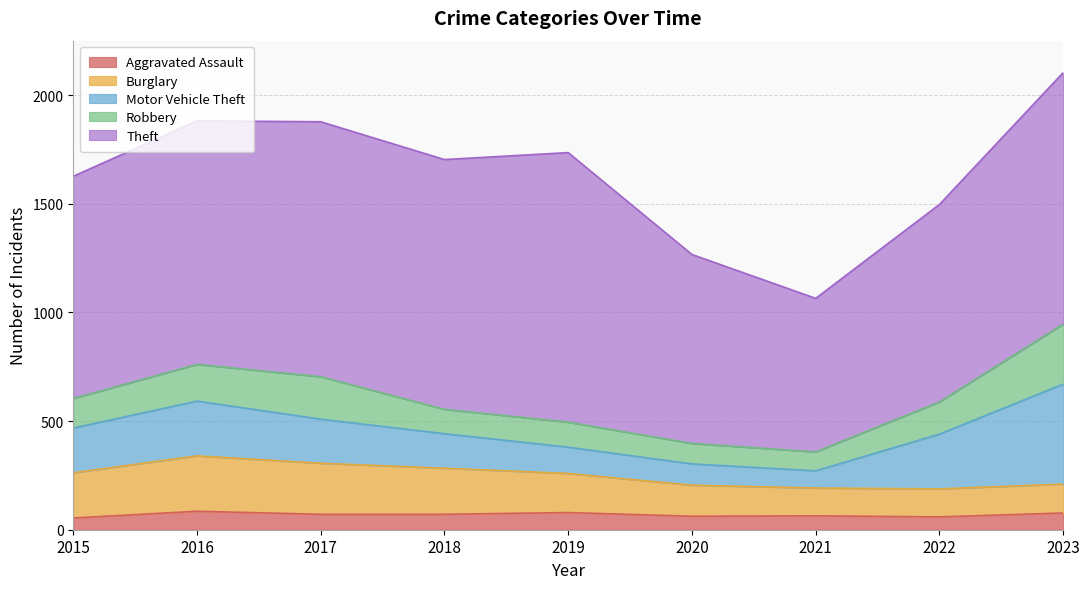

Which has a higher value, 2019 or 2018?

2019